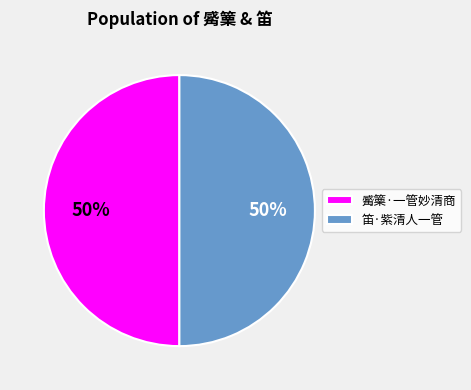

Count the number of slices in the pie.

2